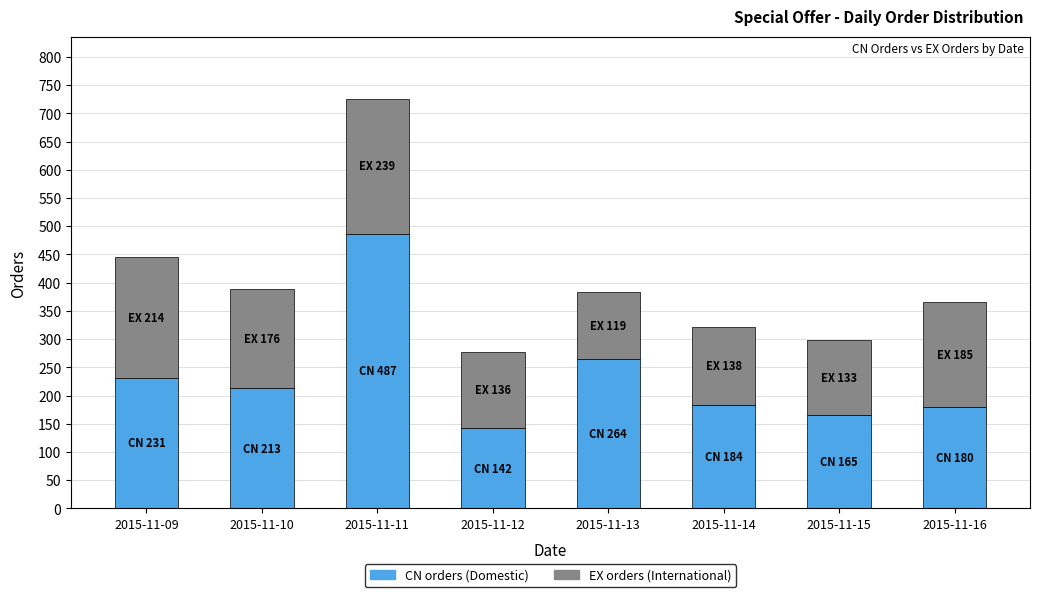

At which category is the sum across all series the highest?

2015-11-11